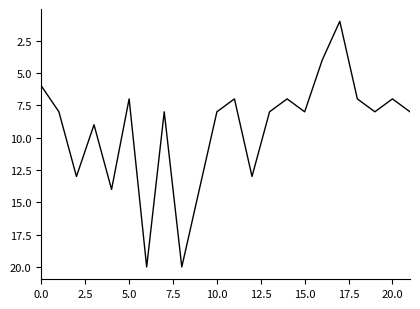

What is the greatest value displayed?

20